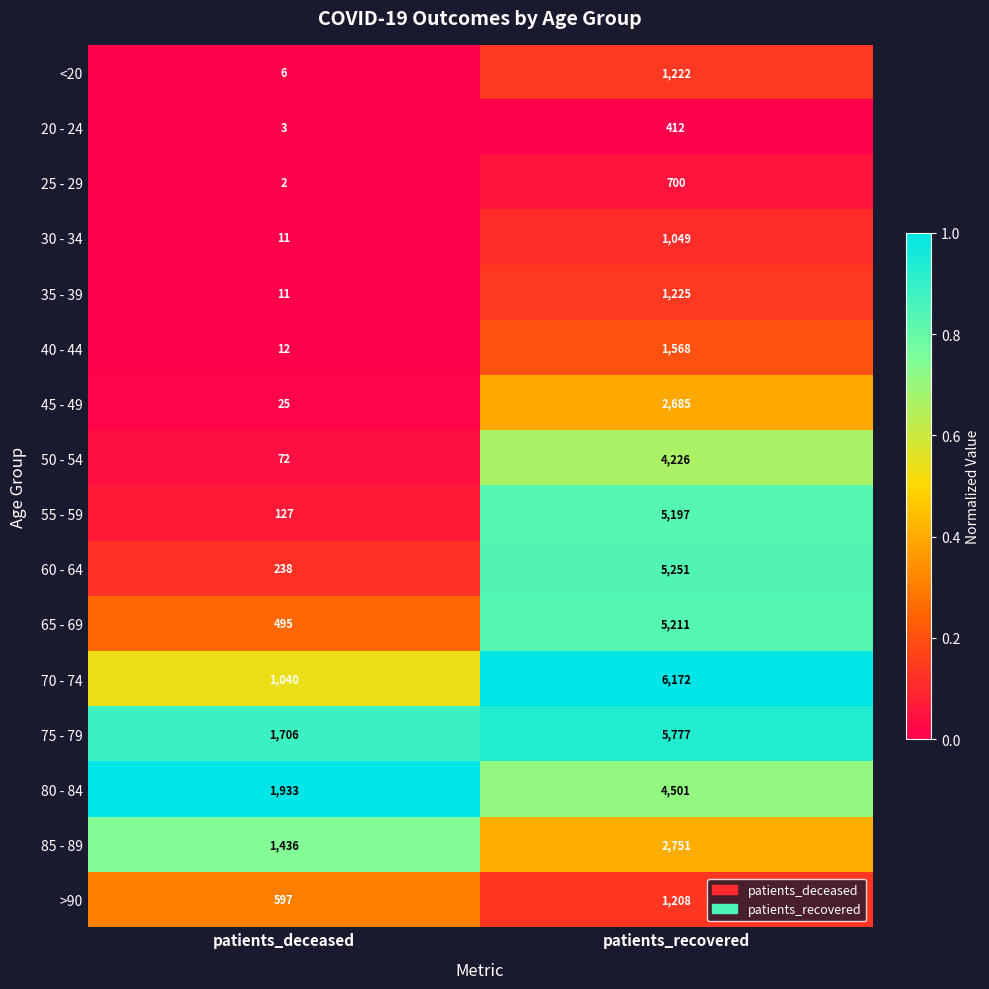

At which category does the chart reach its minimum across all series?

patients_deceased